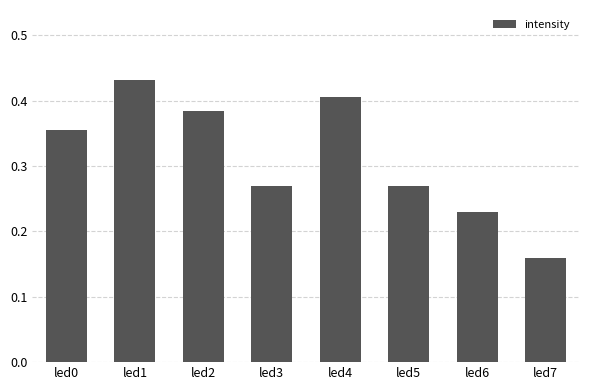

Is it true that the value at led0 is 0.5?

False